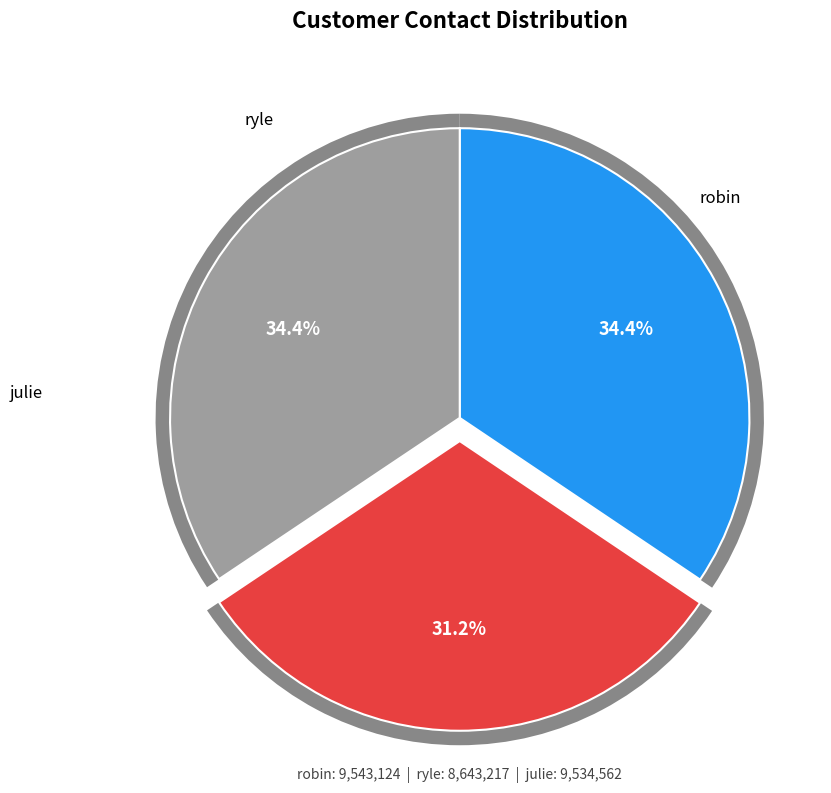

Rank the categories by value from lowest to highest.

ryle, julie, robin